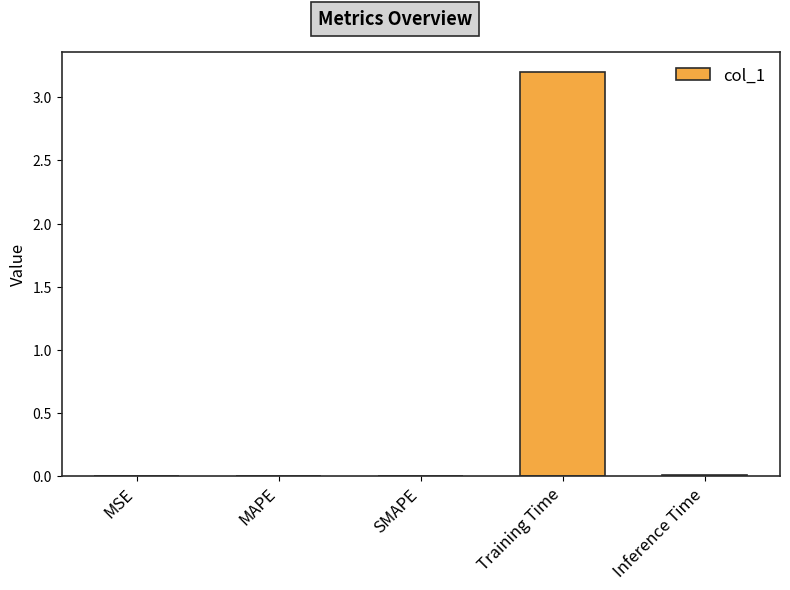

What is the sum of all values?

3.2